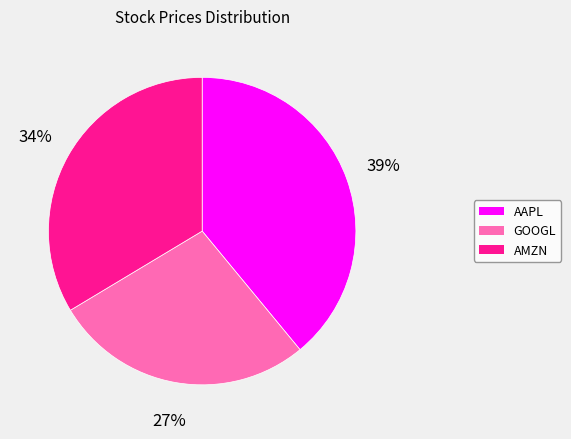

What percentage is the GOOGL slice, to the nearest percent?

27%